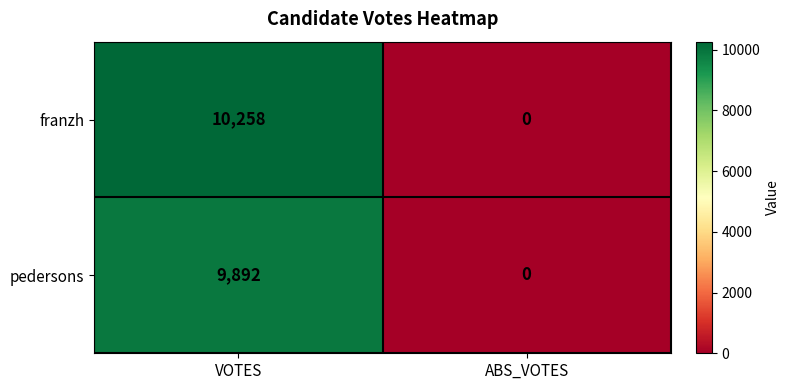

List the series in order of their overall mean, lowest first.

pedersons, franzh